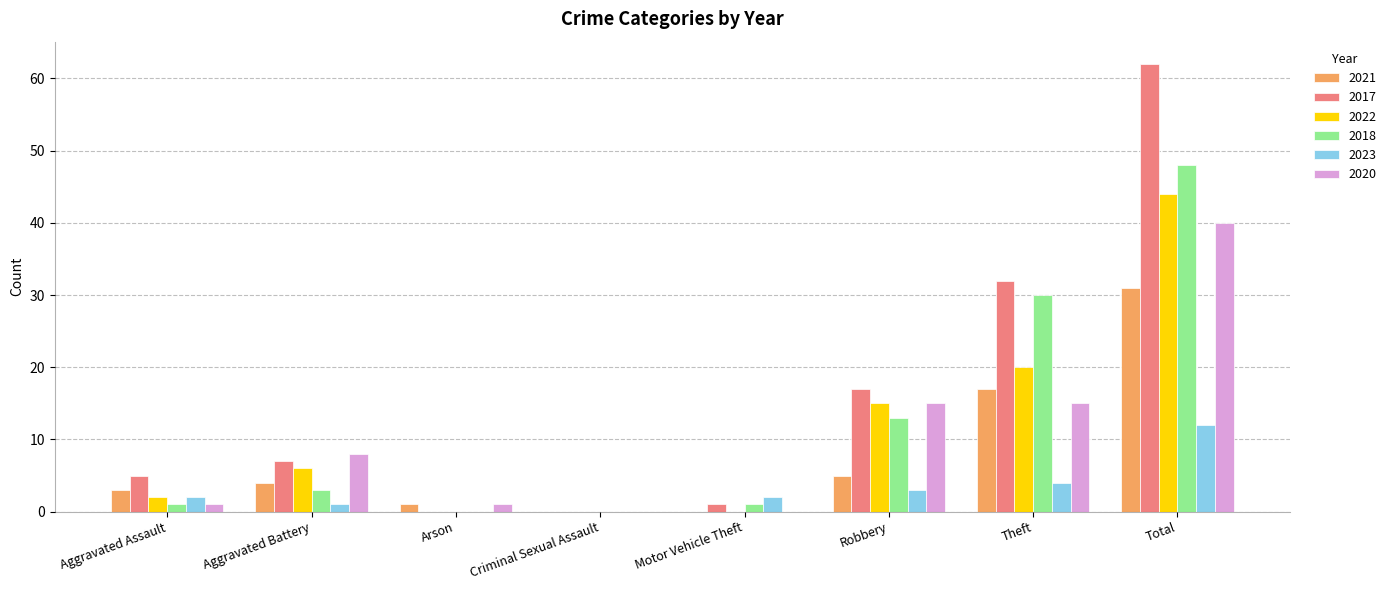

How many distinct data groups are displayed?

6